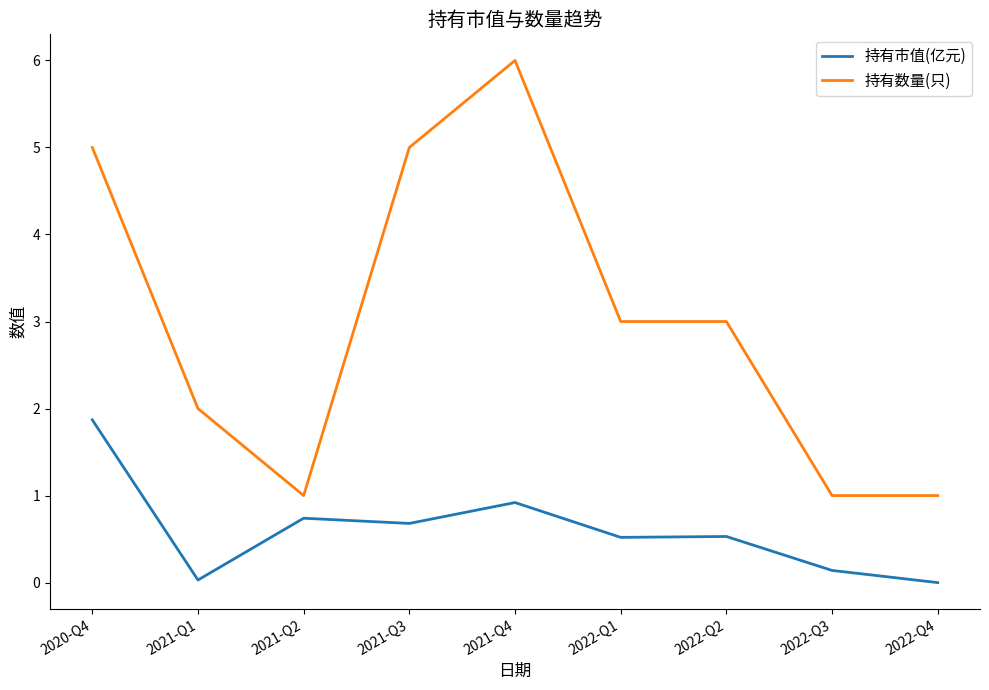

True or false: 持有市值(亿元) and 持有数量(只) intersect in this chart.

False